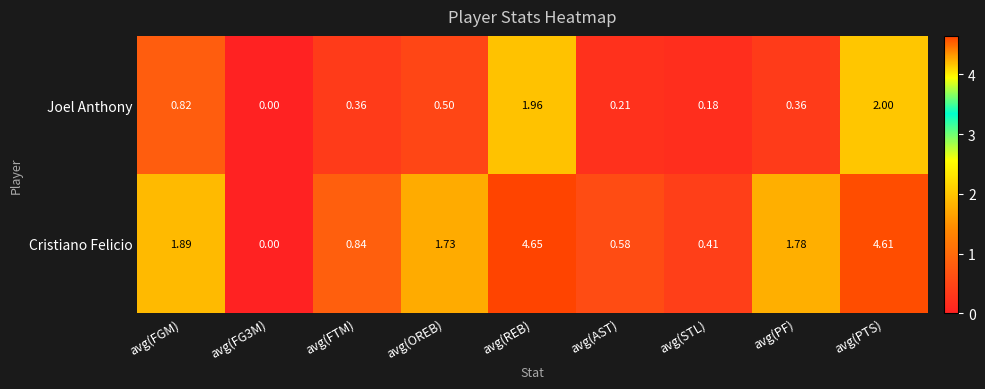

Rank the series by their maximum value, from lowest to highest.

Joel Anthony, Cristiano Felicio